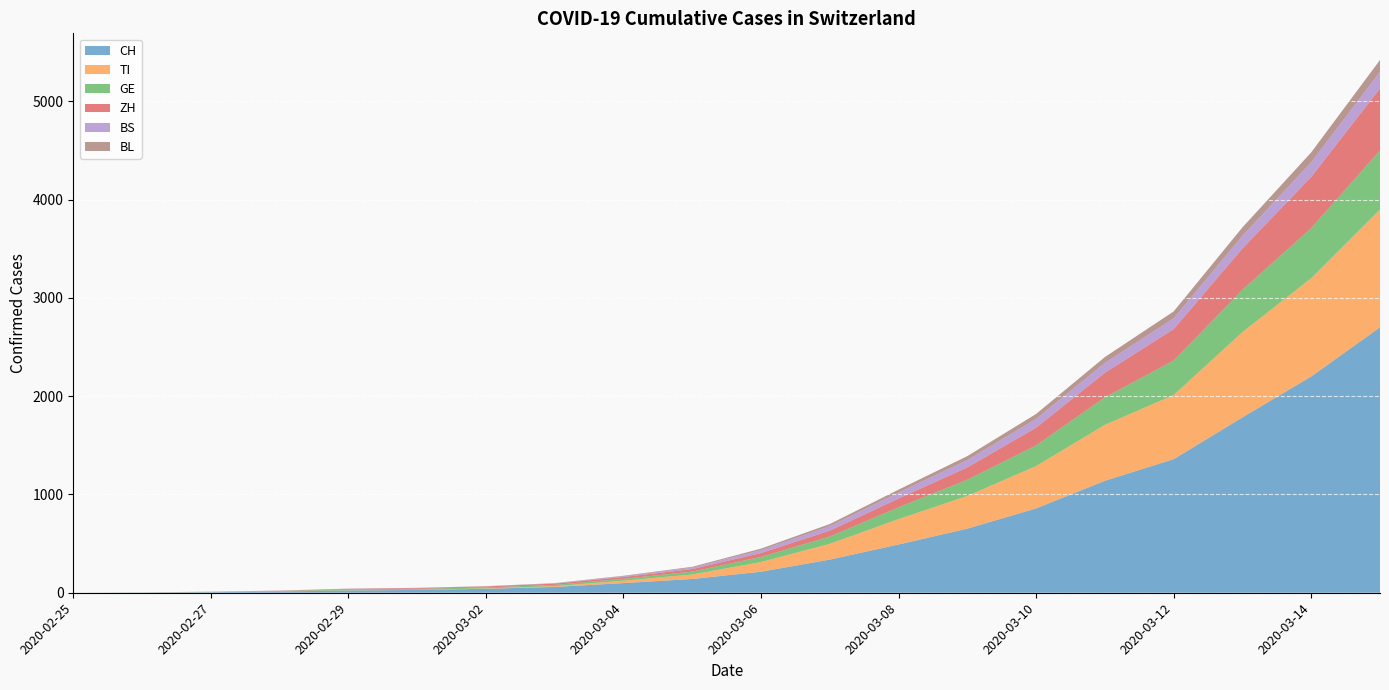

Reading right to left, transcribe all the data shown in this chart.

CH: 2020-03-15=2700	2020-03-14=2200	2020-03-13=1784	2020-03-12=1359	2020-03-11=1139	2020-03-10=858	2020-03-09=652	2020-03-08=491	2020-03-07=337	2020-03-06=214	2020-03-05=140	2020-03-04=98	2020-03-03=59	2020-03-02=40	2020-03-01=29	2020-02-29=23	2020-02-28=13	2020-02-27=6	2020-02-26=2	2020-02-25=0
TI: 2020-03-15=1200	2020-03-14=1000	2020-03-13=868	2020-03-12=653	2020-03-11=569	2020-03-10=431	2020-03-09=333	2020-03-08=258	2020-03-07=161	2020-03-06=98	2020-03-05=46	2020-03-04=25	2020-03-03=8	2020-03-02=4	2020-03-01=2	2020-02-29=2	2020-02-28=1	2020-02-27=1	2020-02-26=1	2020-02-25=0
GE: 2020-03-15=600	2020-03-14=510	2020-03-13=430	2020-03-12=350	2020-03-11=280	2020-03-10=210	2020-03-09=165	2020-03-08=120	2020-03-07=74	2020-03-06=52	2020-03-05=29	2020-03-04=19	2020-03-03=13	2020-03-02=10	2020-03-01=9	2020-02-29=8	2020-02-28=4	2020-02-27=1	2020-02-26=1	2020-02-25=0
ZH: 2020-03-15=630	2020-03-14=520	2020-03-13=420	2020-03-12=320	2020-03-11=250	2020-03-10=180	2020-03-09=125	2020-03-08=90	2020-03-07=60	2020-03-06=40	2020-03-05=26	2020-03-04=18	2020-03-03=13	2020-03-02=10	2020-03-01=7	2020-02-29=6	2020-02-28=2	2020-02-27=2	2020-02-26=0	2020-02-25=0
BS: 2020-03-15=170	2020-03-14=150	2020-03-13=130	2020-03-12=110	2020-03-11=100	2020-03-10=90	2020-03-09=75	2020-03-08=60	2020-03-07=45	2020-03-06=30	2020-03-05=15	2020-03-04=8	2020-03-03=3	2020-03-02=1	2020-03-01=1	2020-02-29=1	2020-02-28=1	2020-02-27=1	2020-02-26=0	2020-02-25=0
BL: 2020-03-15=120	2020-03-14=100	2020-03-13=85	2020-03-12=70	2020-03-11=60	2020-03-10=50	2020-03-09=40	2020-03-08=30	2020-03-07=22	2020-03-06=15	2020-03-05=8	2020-03-04=5	2020-03-03=2	2020-03-02=2	2020-03-01=2	2020-02-29=2	2020-02-28=1	2020-02-27=0	2020-02-26=0	2020-02-25=0